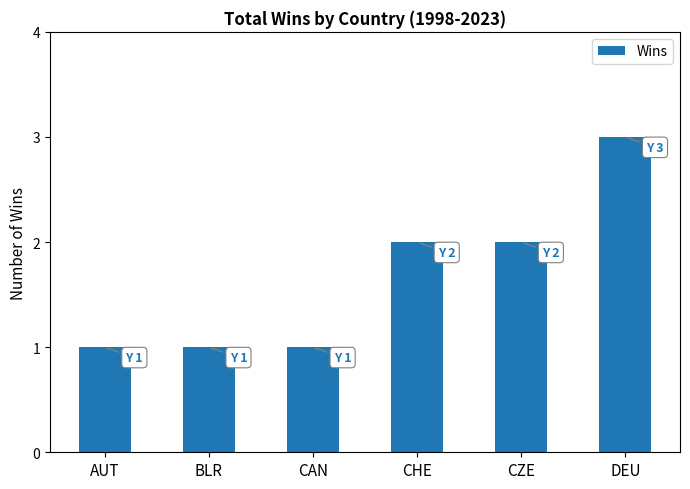

What is the difference between the second highest and minimum values?

1